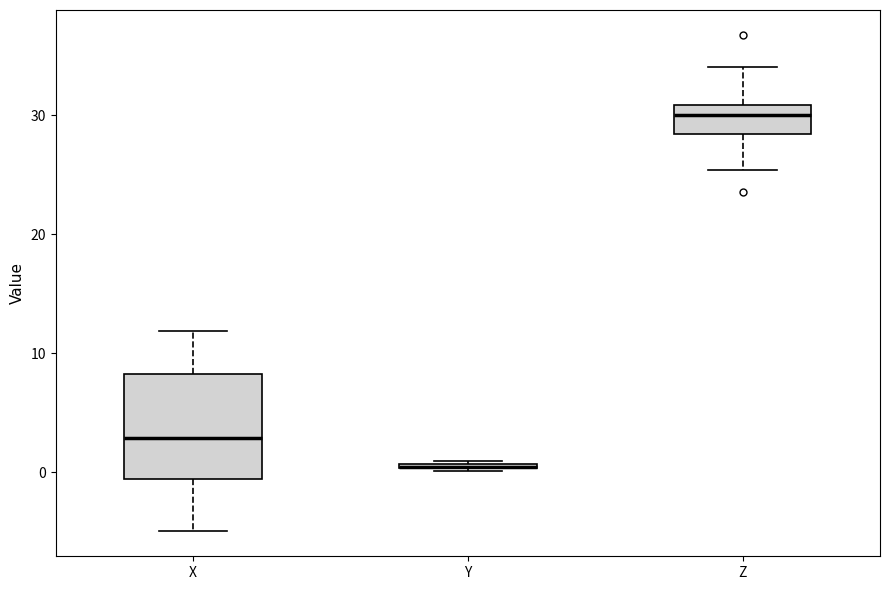

Where is the upper edge of the box for Y on the y-axis? The values are not printed on the chart, so give them approximately, as read against the axis.

1